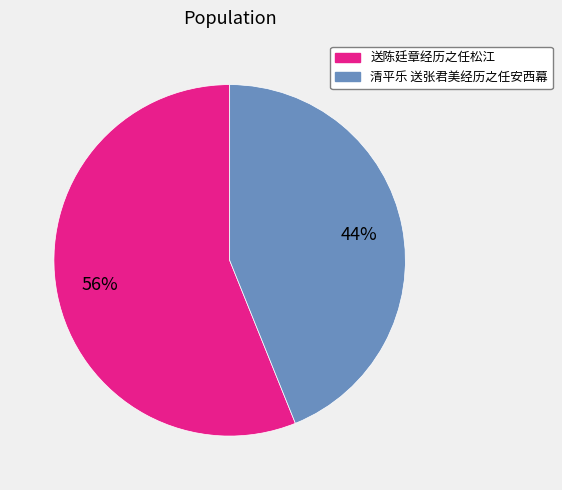

What is the largest slice in the pie chart?

送陈廷章经历之任松江